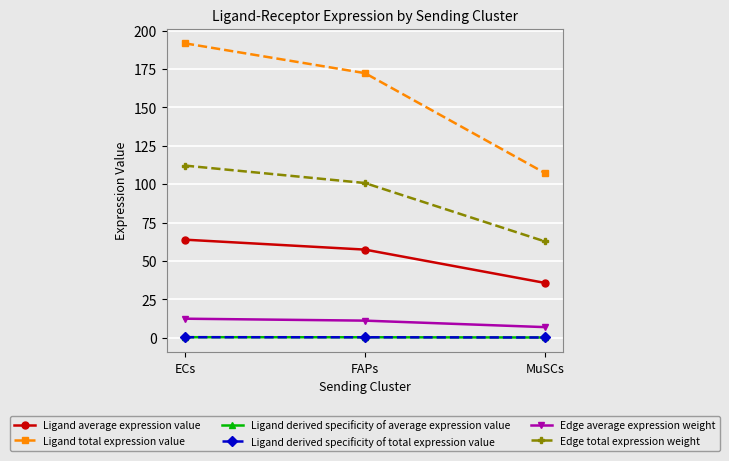

Which series has the largest range (max minus min)?

Ligand total expression value